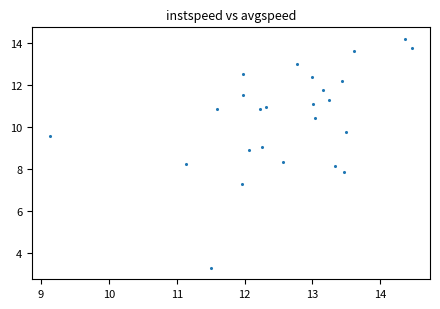

What is the range of X values (max minus min)?

5.3